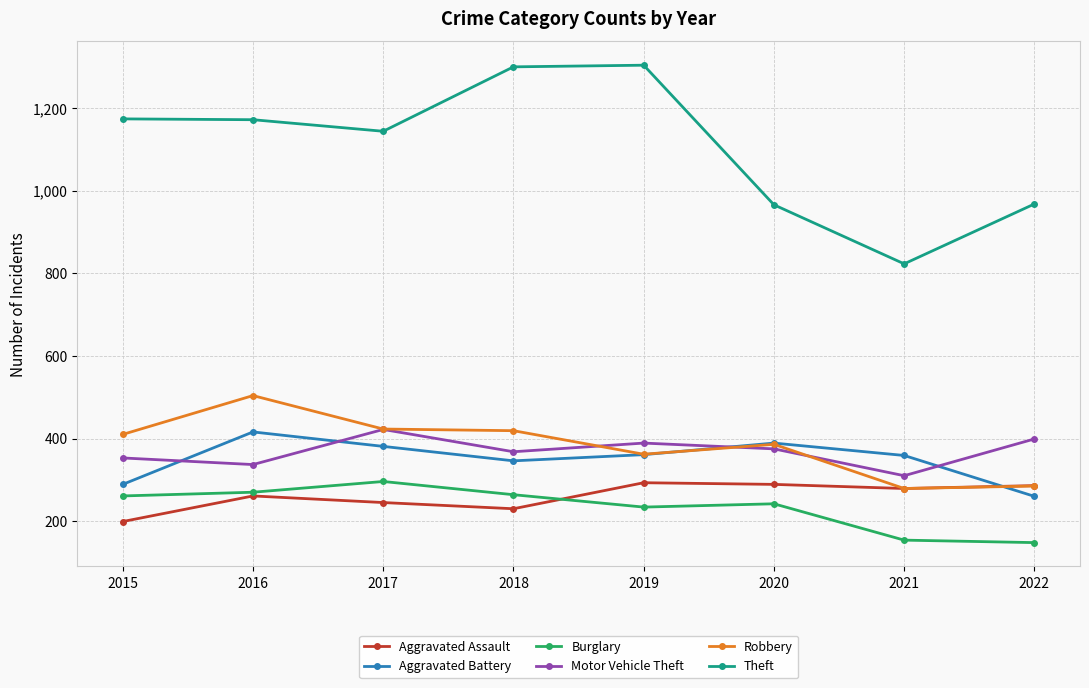

Is the value of Aggravated Assault at 2019 greater than the value of Burglary at 2015?

Yes